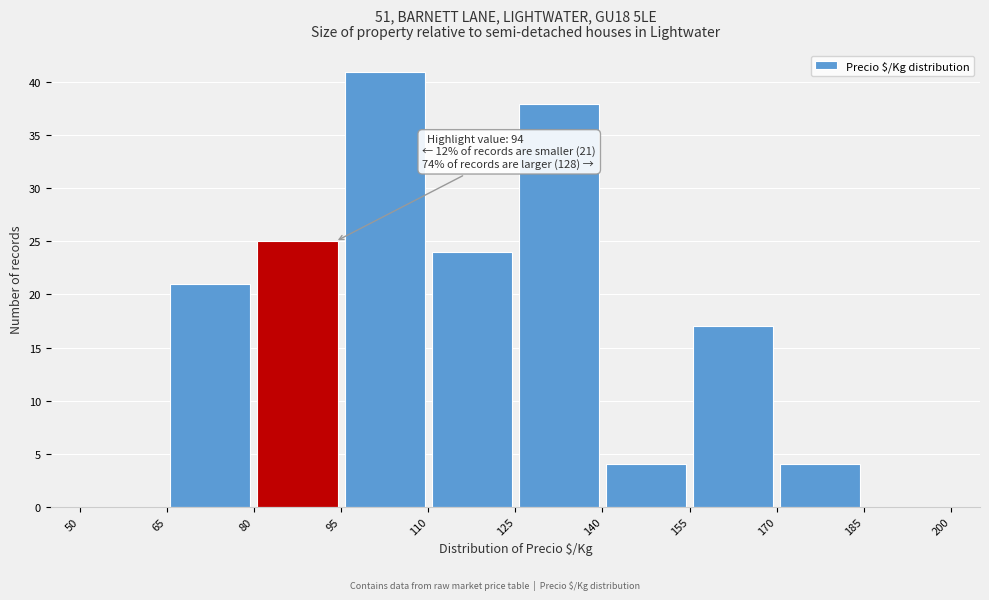

Which range on the x-axis has the tallest bar?

95 to 110